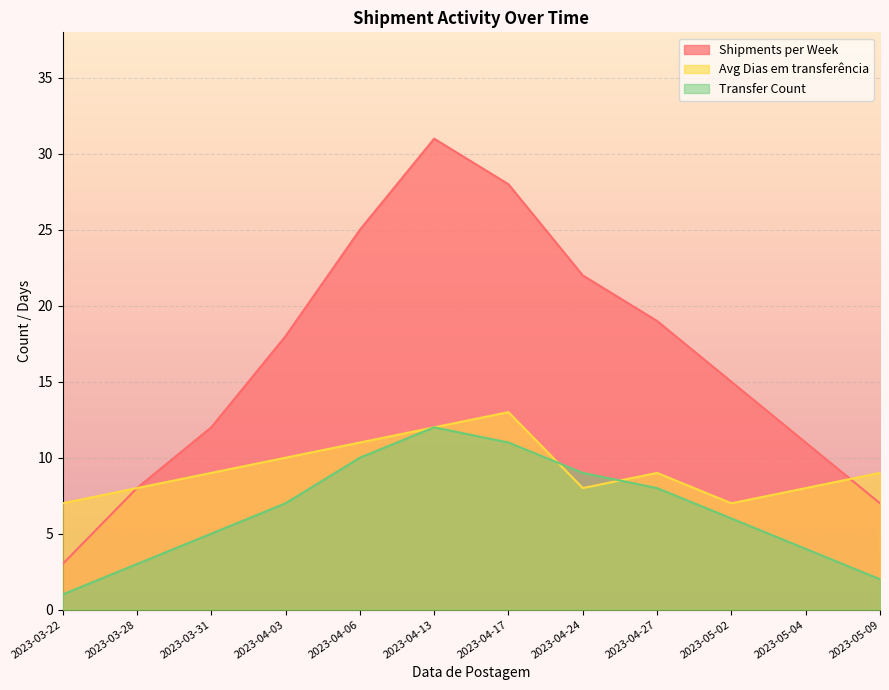

Reading right to left, extract all data points from this chart.

Shipments per Week: 2023-05-09=7	2023-05-04=11	2023-05-02=15	2023-04-27=19	2023-04-24=22	2023-04-17=28	2023-04-13=31	2023-04-06=25	2023-04-03=18	2023-03-31=12	2023-03-28=8	2023-03-22=3
Avg Dias em transferência: 2023-05-09=9	2023-05-04=8	2023-05-02=7	2023-04-27=9	2023-04-24=8	2023-04-17=13	2023-04-13=12	2023-04-06=11	2023-04-03=10	2023-03-31=9	2023-03-28=8	2023-03-22=7
Transfer Count: 2023-05-09=2	2023-05-04=4	2023-05-02=6	2023-04-27=8	2023-04-24=9	2023-04-17=11	2023-04-13=12	2023-04-06=10	2023-04-03=7	2023-03-31=5	2023-03-28=3	2023-03-22=1